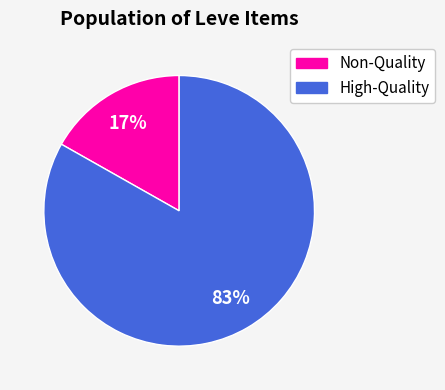

Does any single category account for the majority?

Yes